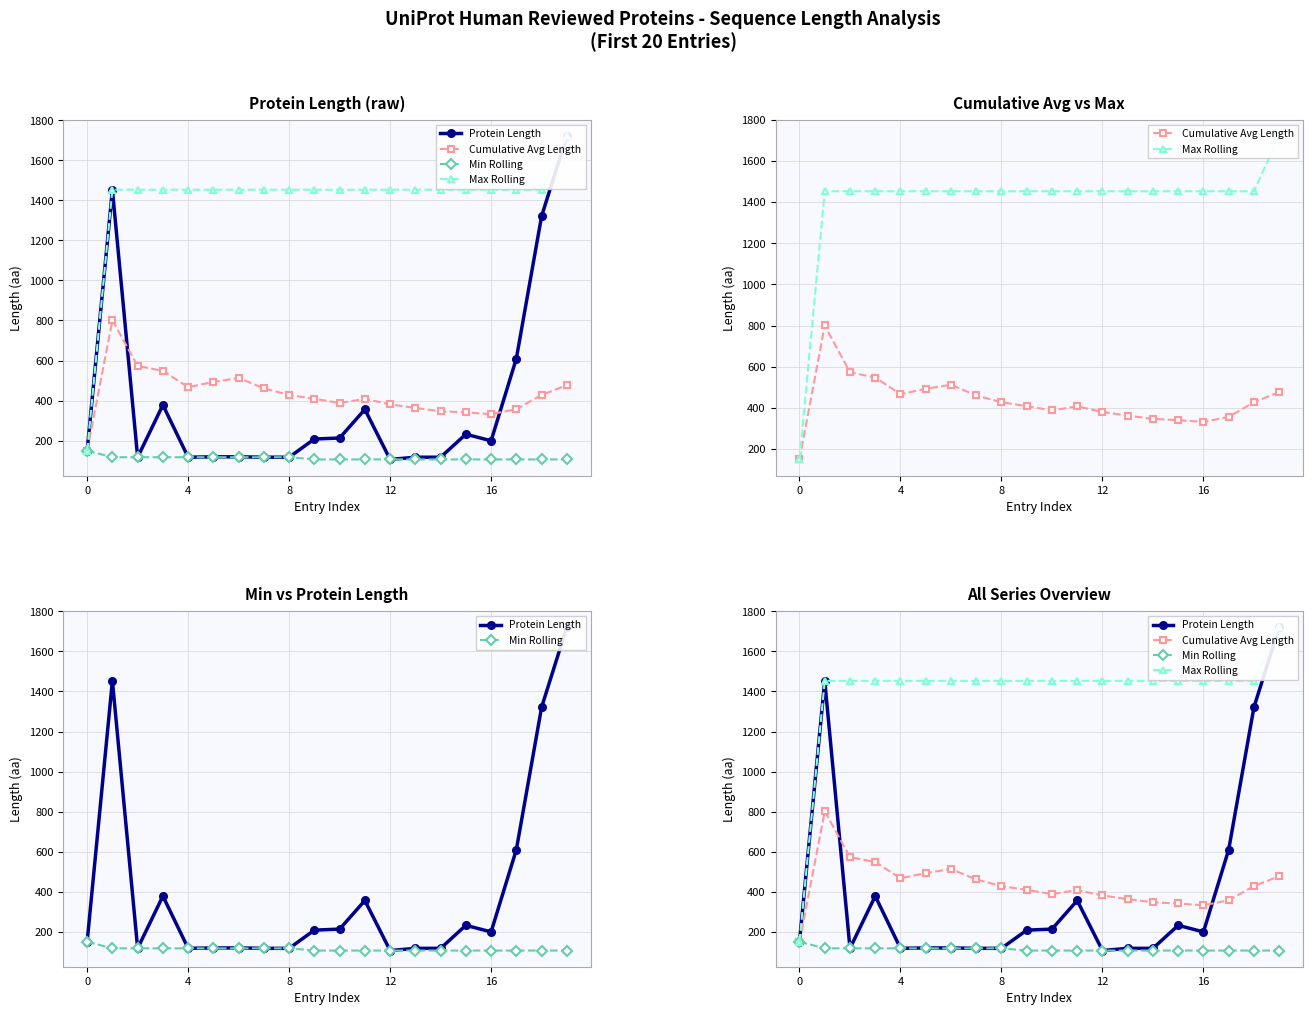

What is the difference between the maximum and minimum values in the Min Rolling series?

44